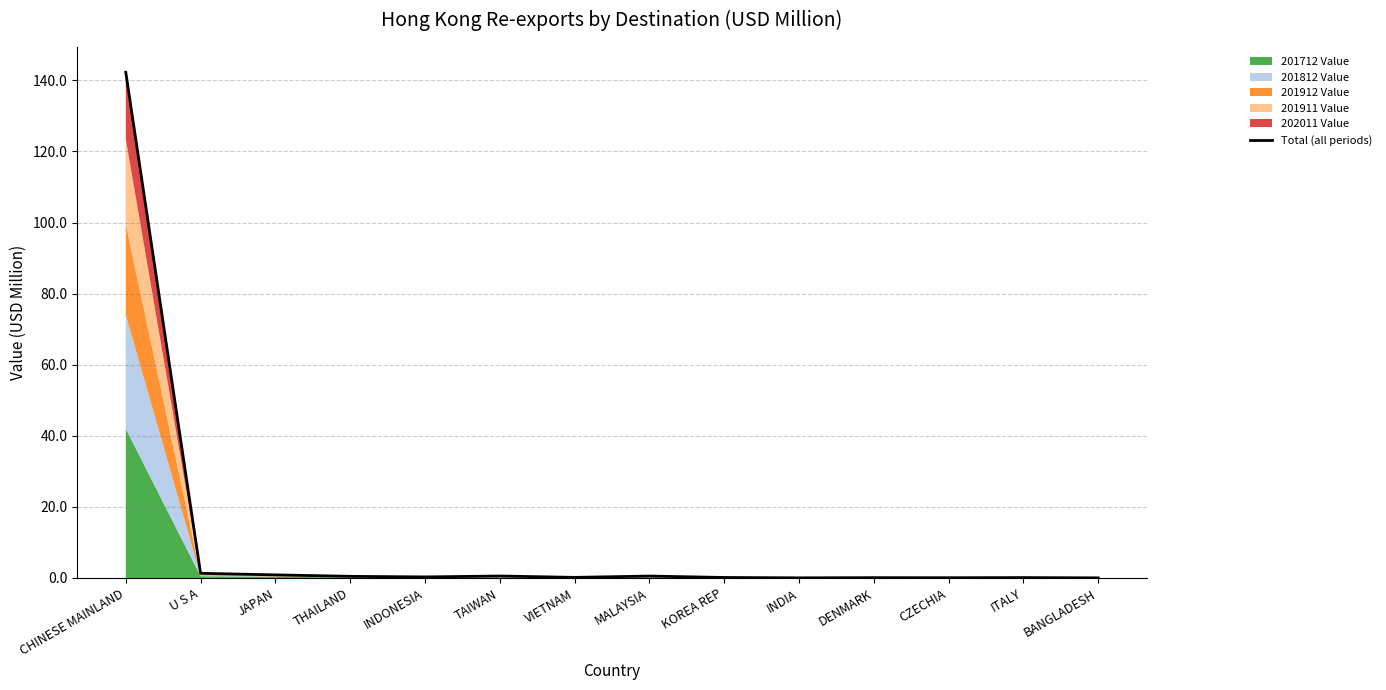

True or false: the data has more than 1 interior local peaks.

True